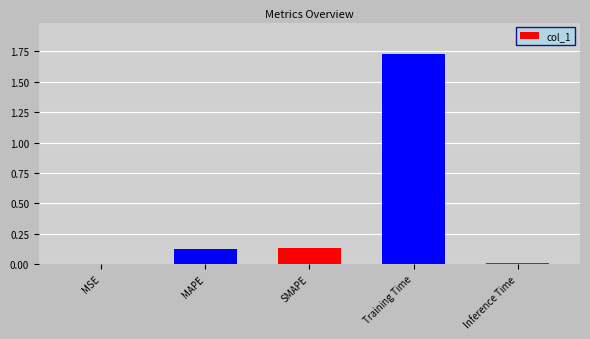

The chart shows a value of 0.0 at MSE. True or false?

True